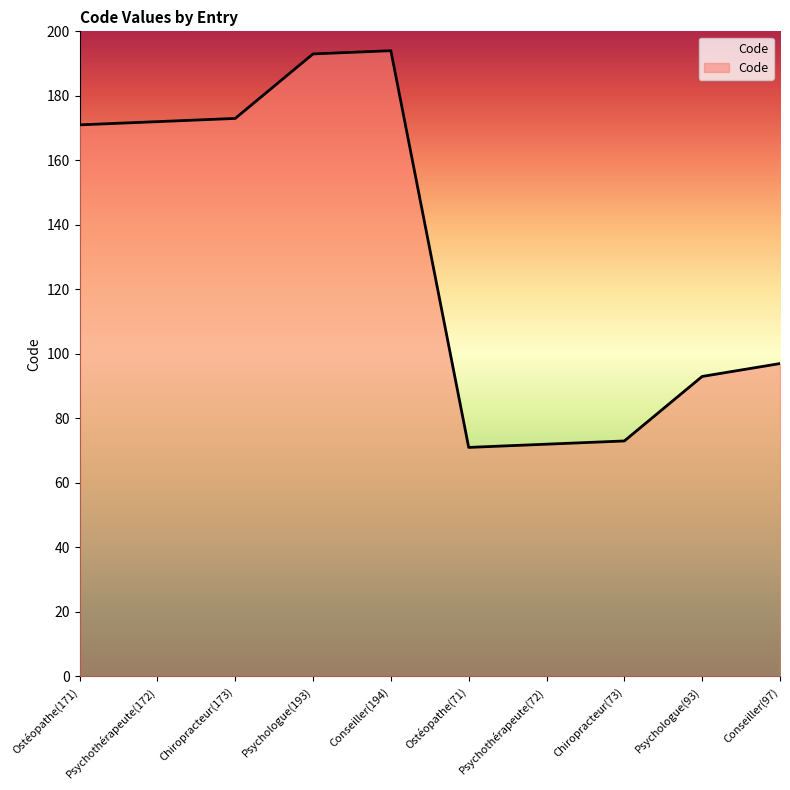

Reading left to right, list all the values displayed in this chart.

171	172	173	193	194	71	72	73	93	97